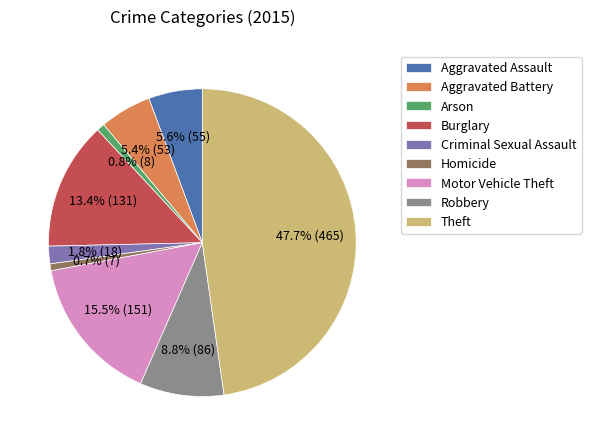

To the nearest percent, what is the difference between the largest and smallest slice percentages?

47%